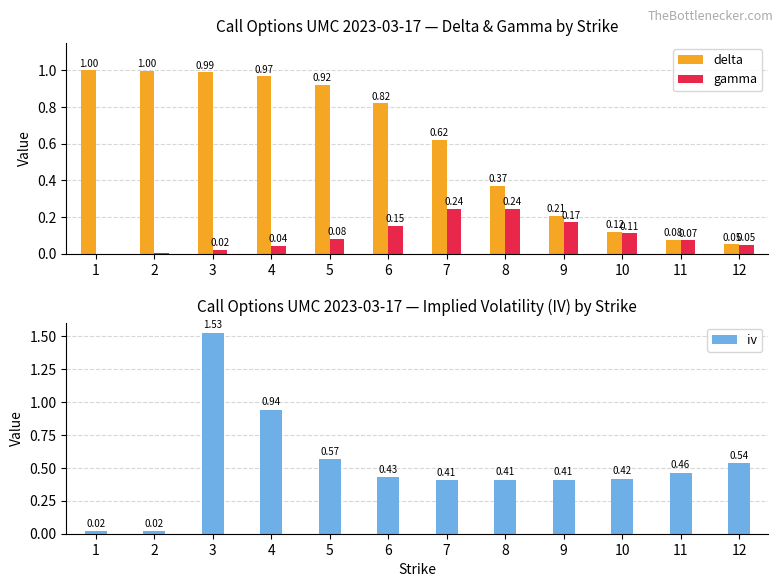

How many bars are there in total?

36